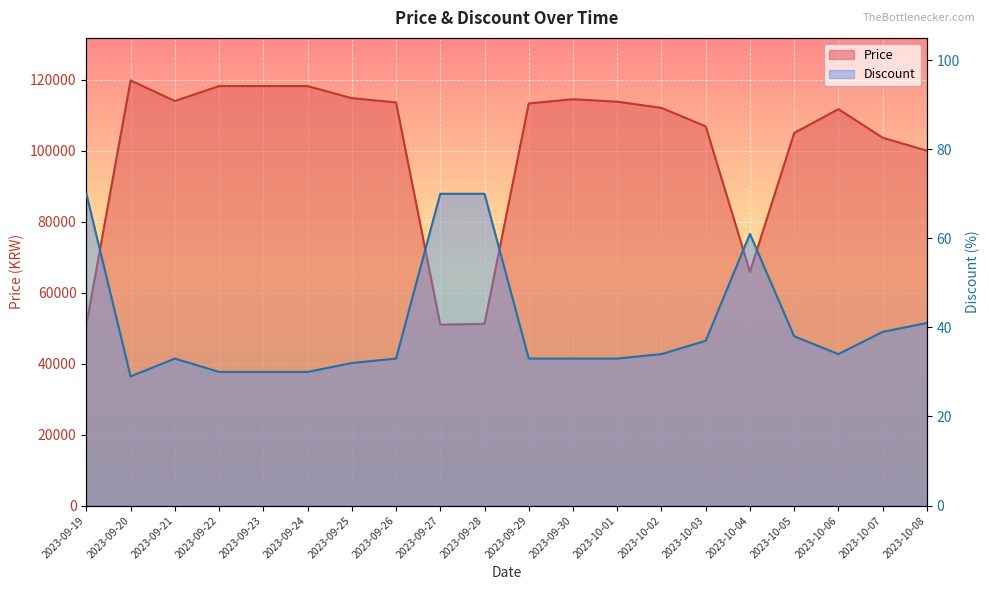

What is the label of the 15th point from the right?

2023-09-24